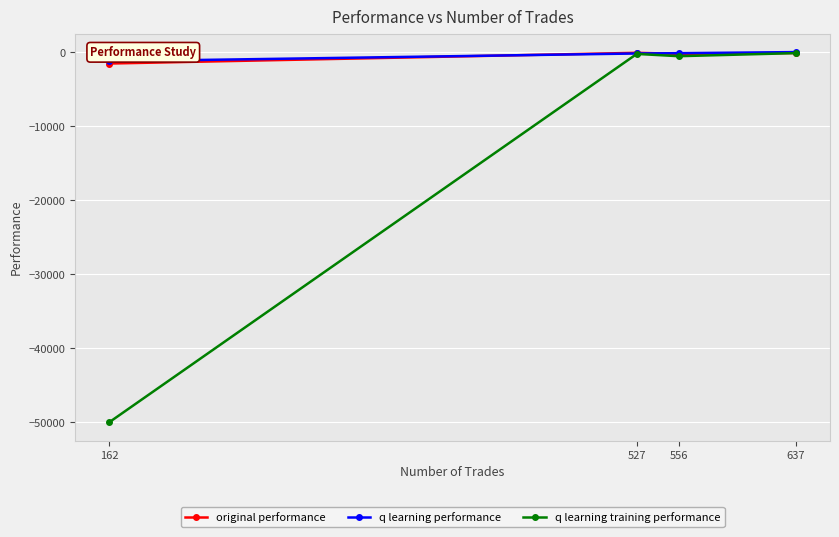

At which category does q learning training performance reach its first local valley?

556